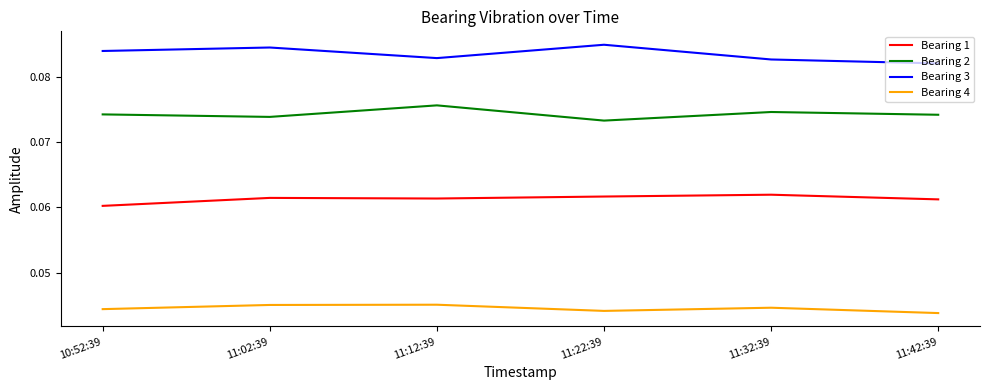

At which category does Bearing 2 reach its first local valley?

11:02:39